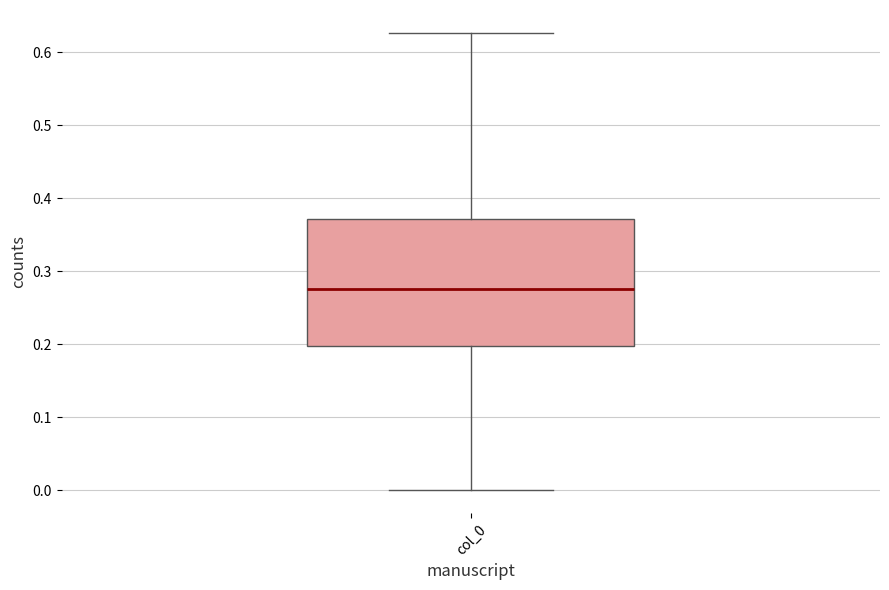

Where is the upper edge of the box for col_0 on the y-axis? The values are not printed on the chart, so give them approximately, as read against the axis.

0.37